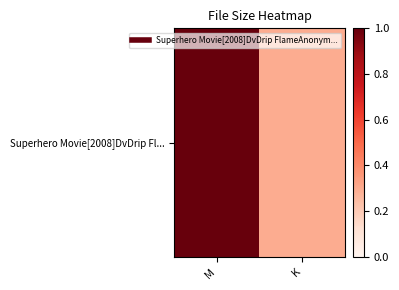

How many values are below 1?

1